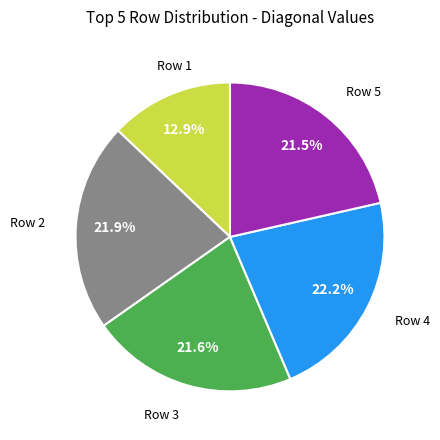

Is there a majority slice in this chart?

No